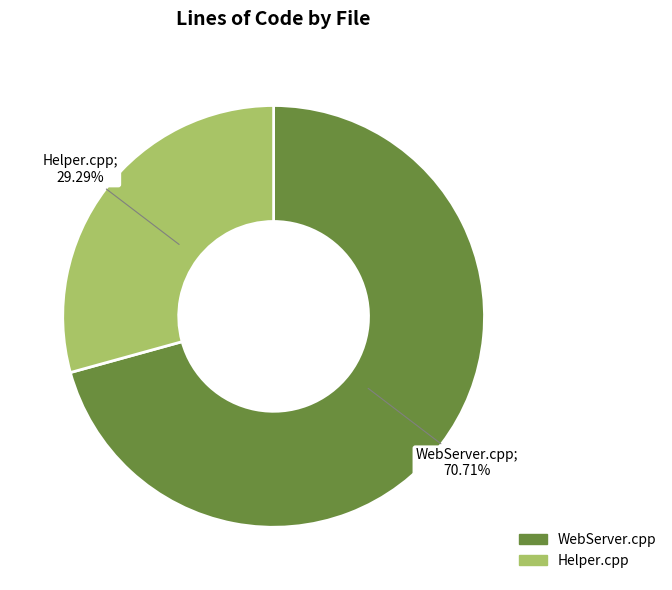

What percentage is NOT represented by Helper.cpp?

70.7%